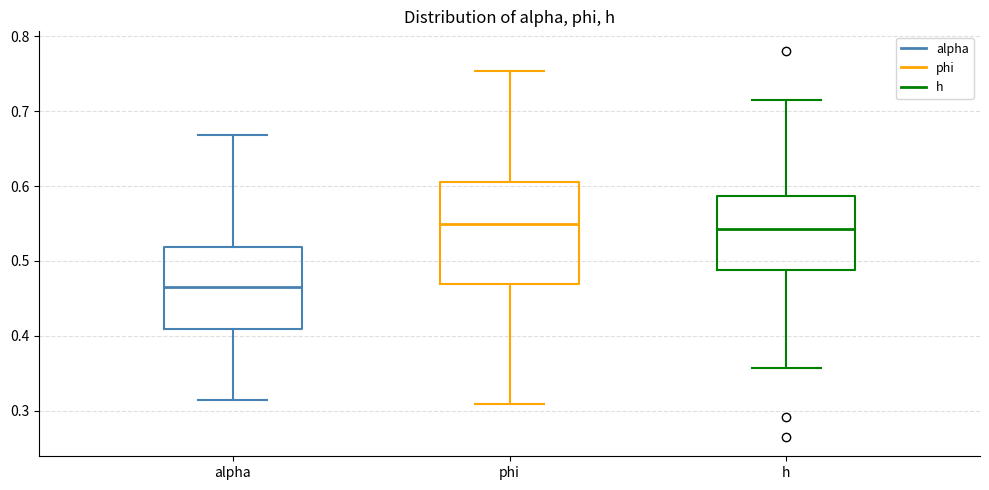

Which box is the tallest, from its lower edge to its upper edge?

phi